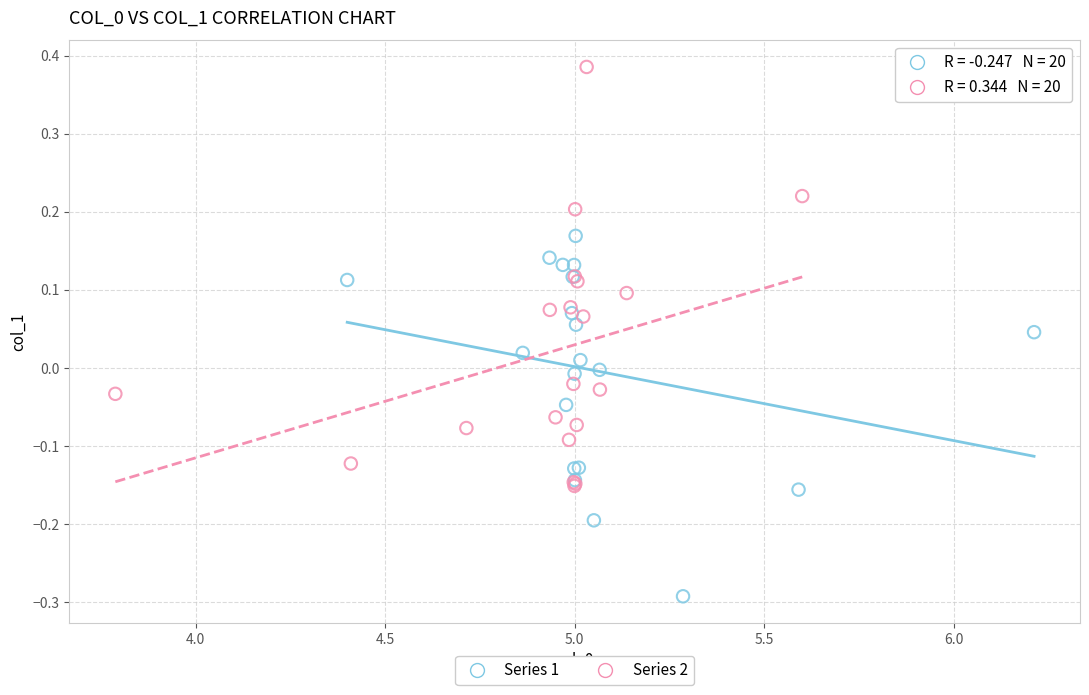

Which series reaches the maximum Y coordinate?

Series 2